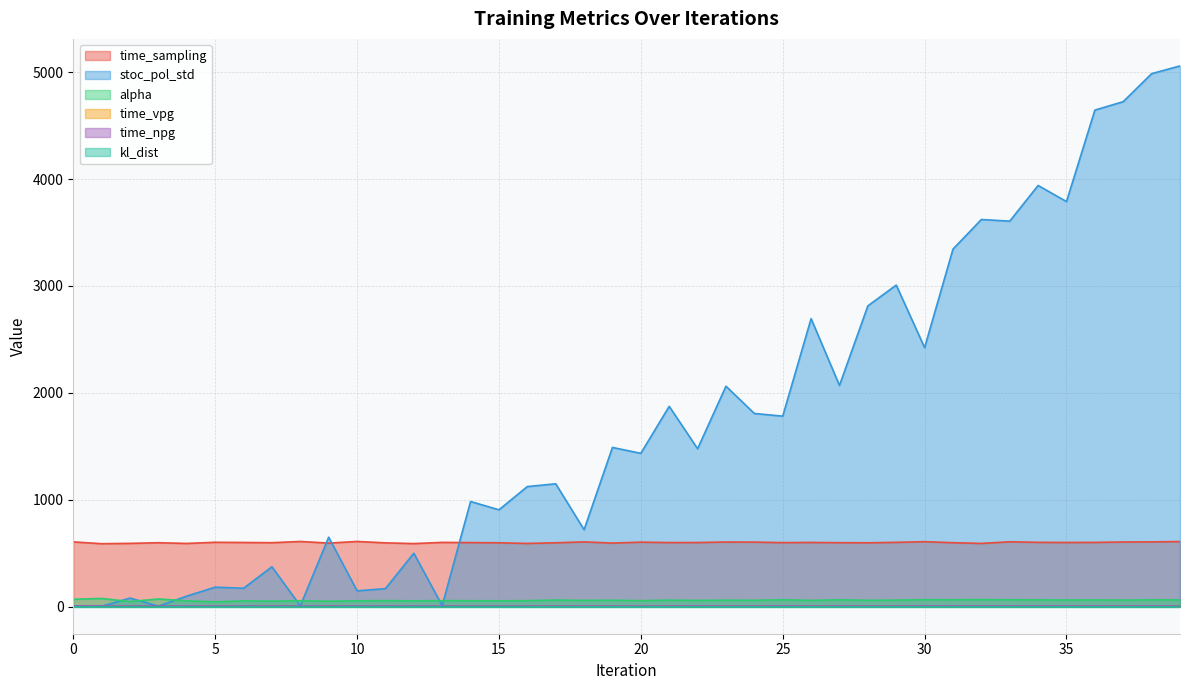

Does the chart have visible grid lines?

Yes